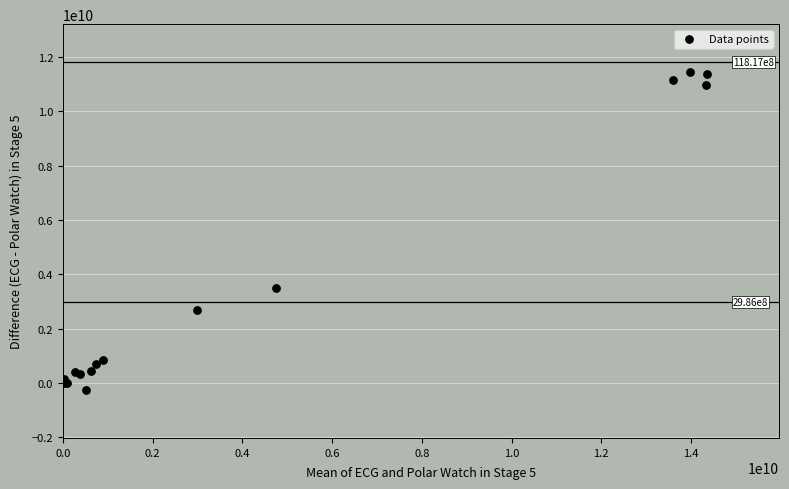

What Y value in the scatter plot is closest to 5591670298?

3499237766.6